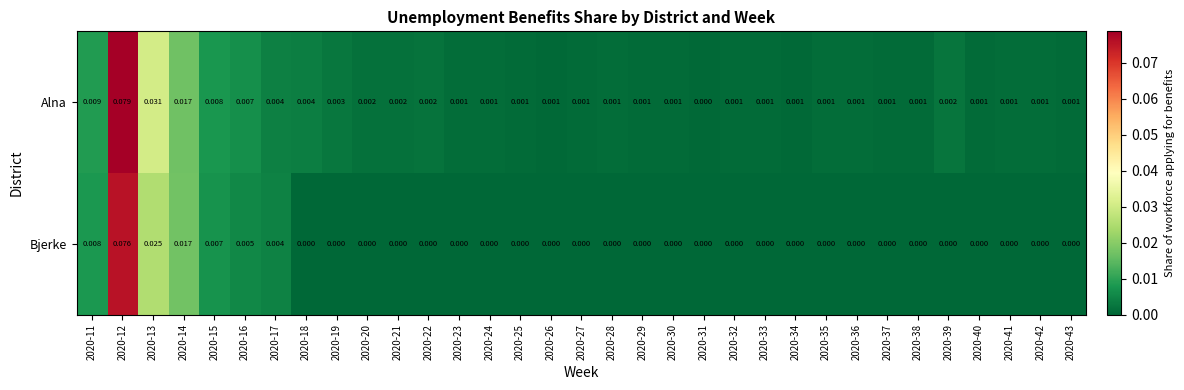

List the series in order of their peak value, highest first.

Alna, Bjerke